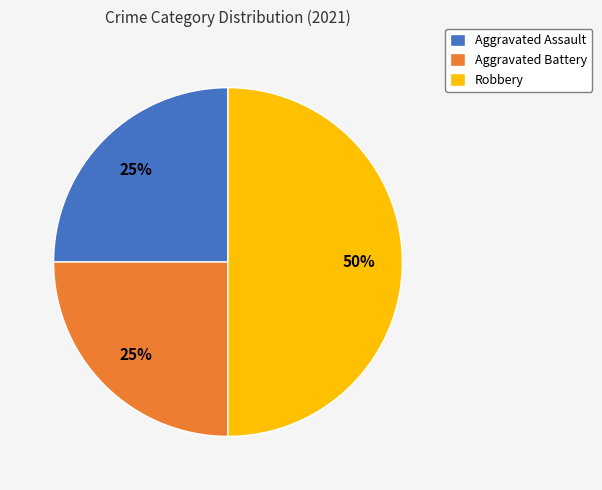

Which has a higher value, Aggravated Battery or Robbery?

Robbery